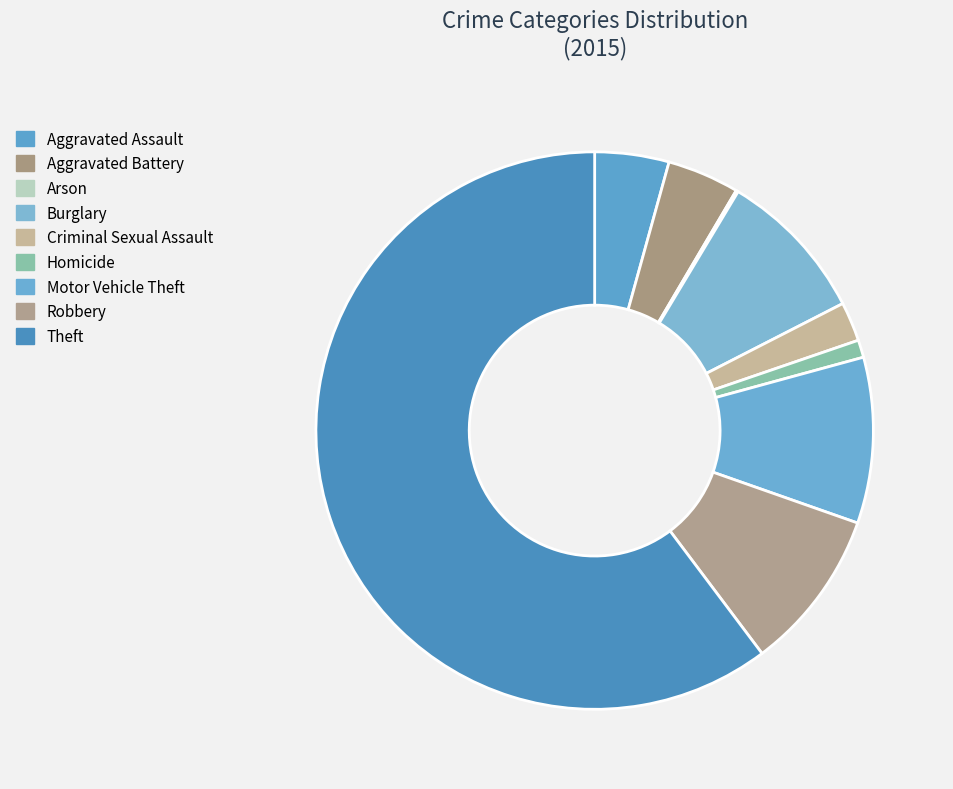

Rank the categories by value from highest to lowest.

Theft, Motor Vehicle Theft, Robbery, Burglary, Aggravated Assault, Aggravated Battery, Criminal Sexual Assault, Homicide, Arson